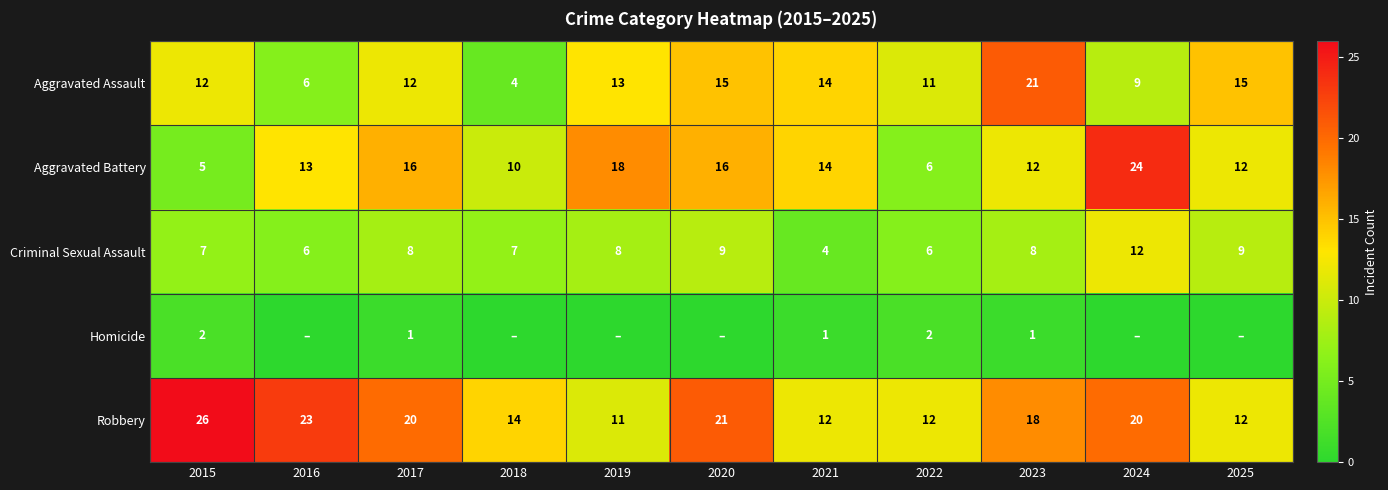

Is it true that Robbery equals 12 at 2021?

True